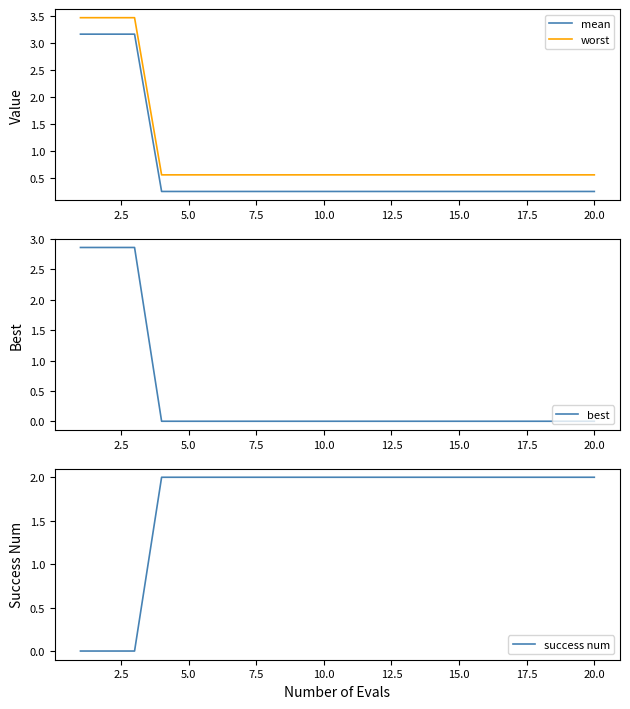

What is the greatest value displayed?

3.5